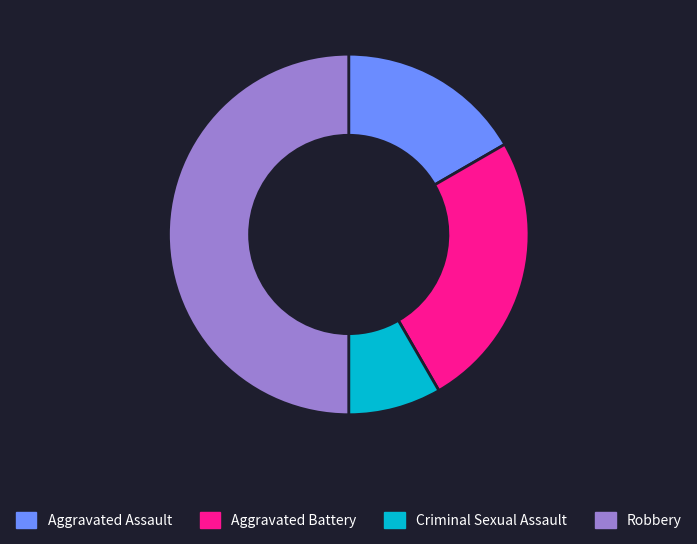

True or false: Robbery accounts for 44% of the total.

False